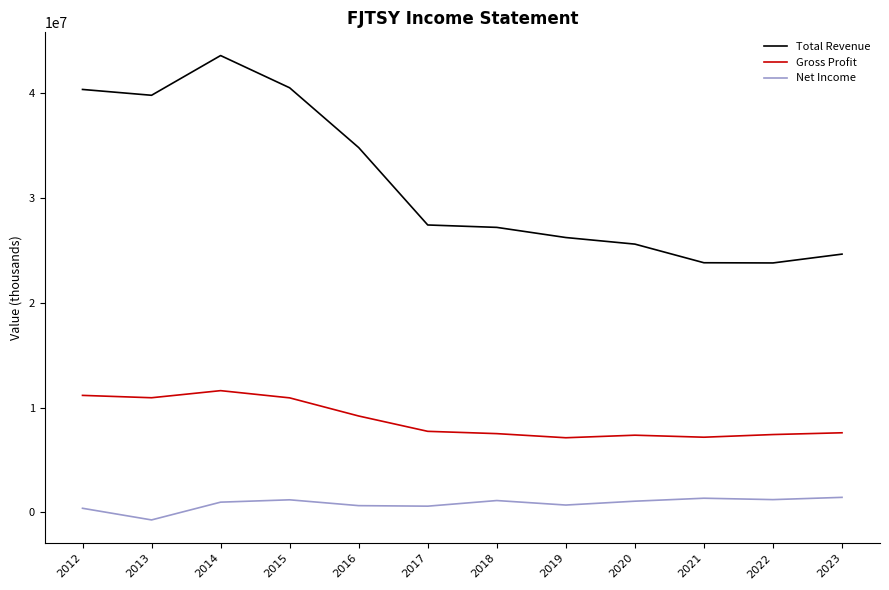

True or false: Gross Profit and Total Revenue intersect in this chart.

False